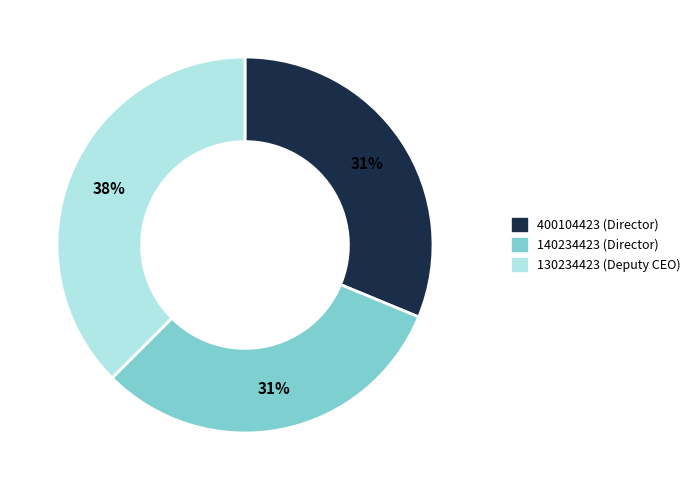

Does 400104423 (Director) represent more than half of the total?

No